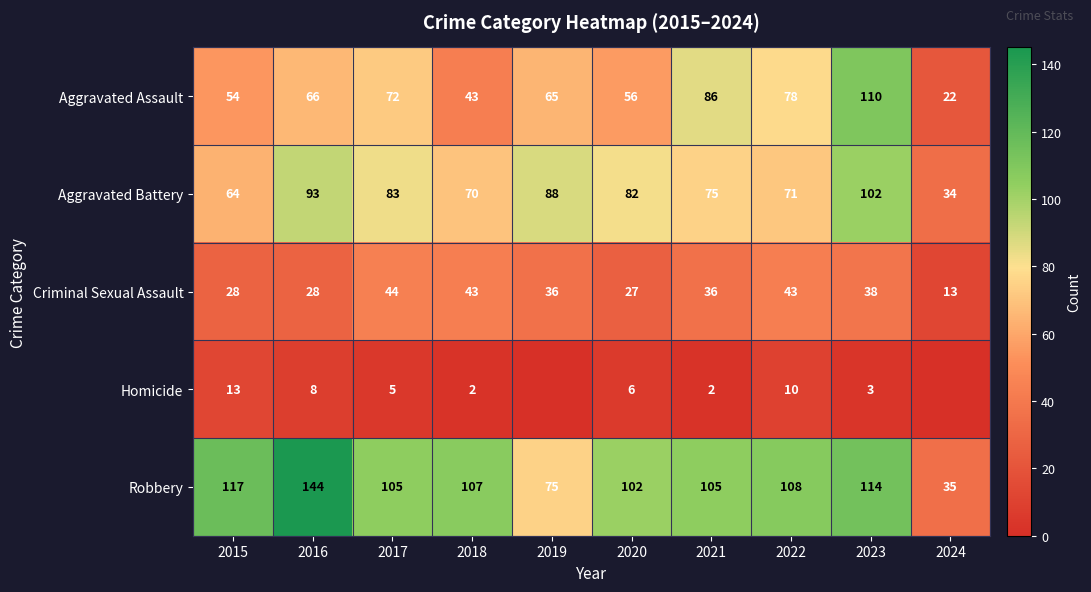

Read the Aggravated Battery value at 2019.

88